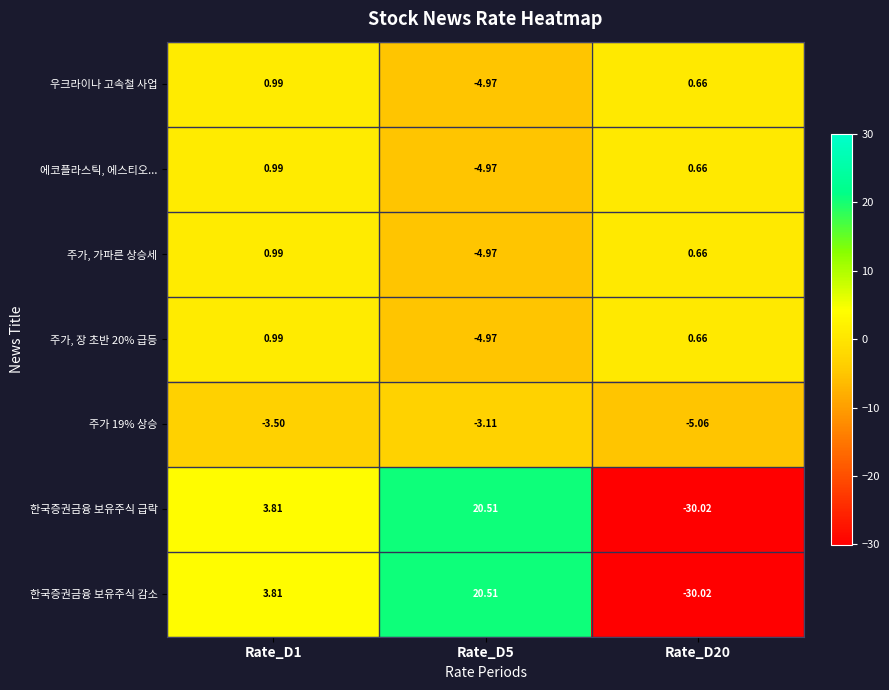

Is the value of 한국증권금융 보유주식 감소 at Rate_D1 greater than the value of 주가, 장 초반 20% 급등 at Rate_D5?

Yes